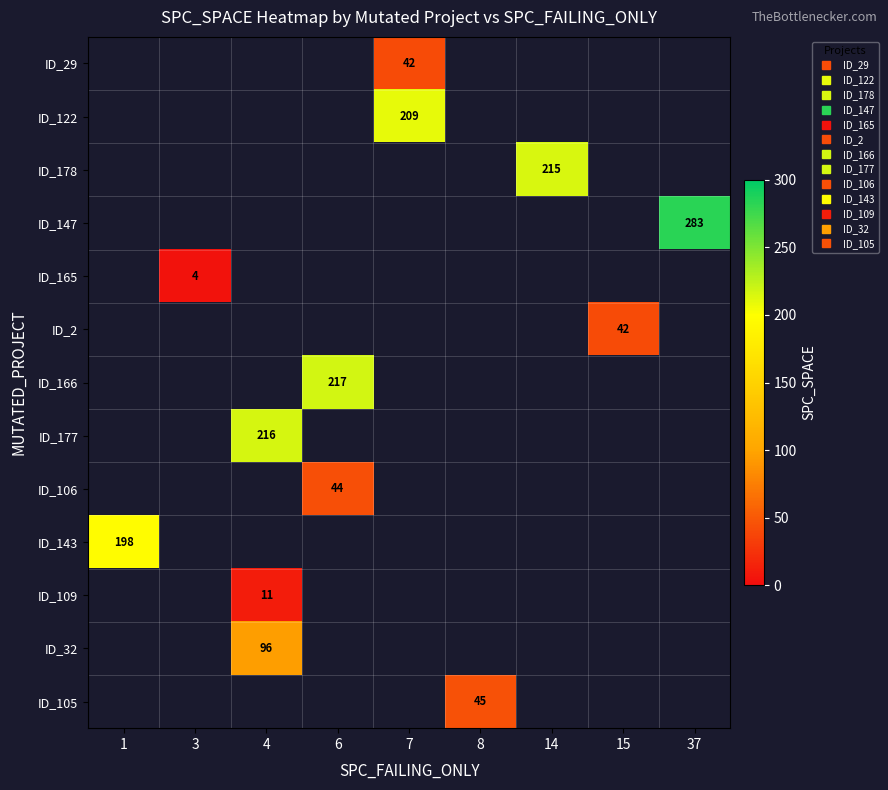

What is the greatest value displayed?

283.0